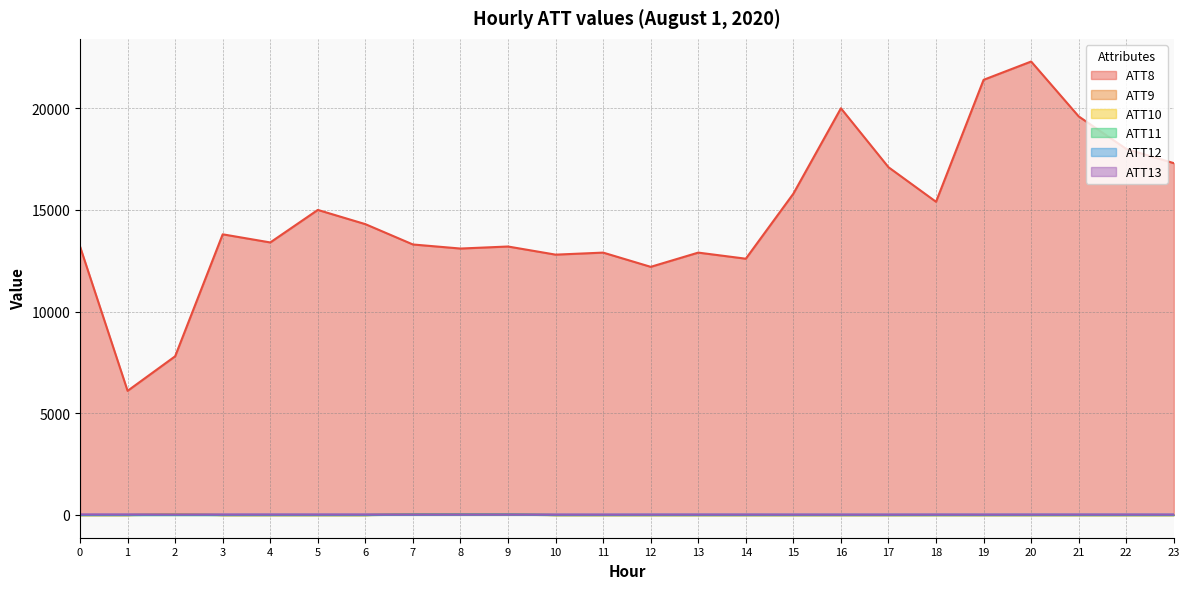

What is the sum of the ATT10 values at 0 and 23?

-20.0